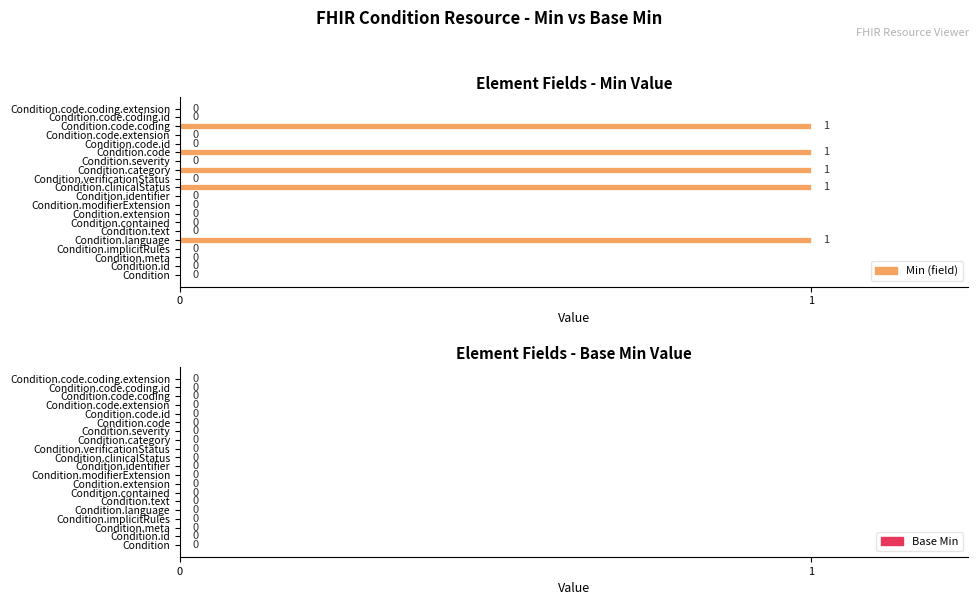

What is the change in value from Condition.severity to Condition.code.coding?

+1